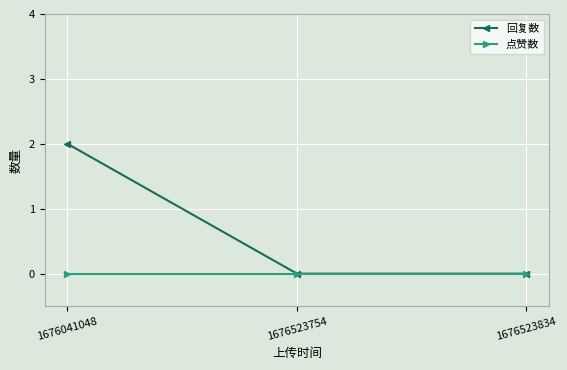

At which category is the sum across all series the highest?

1676041048